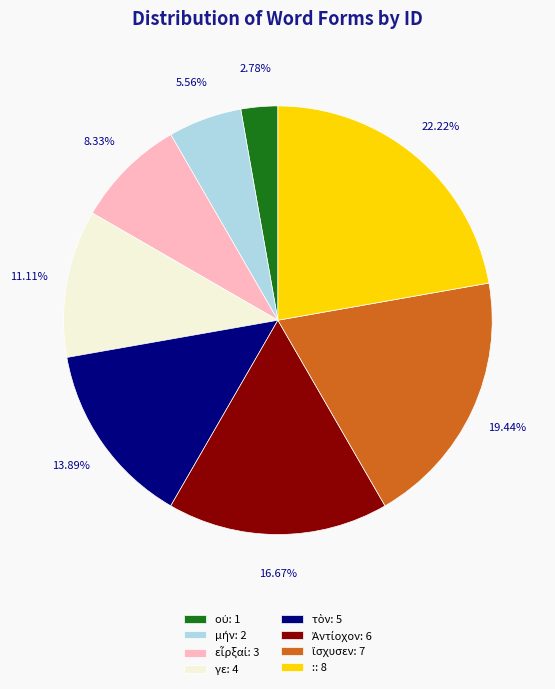

Is there a majority slice in this chart?

No